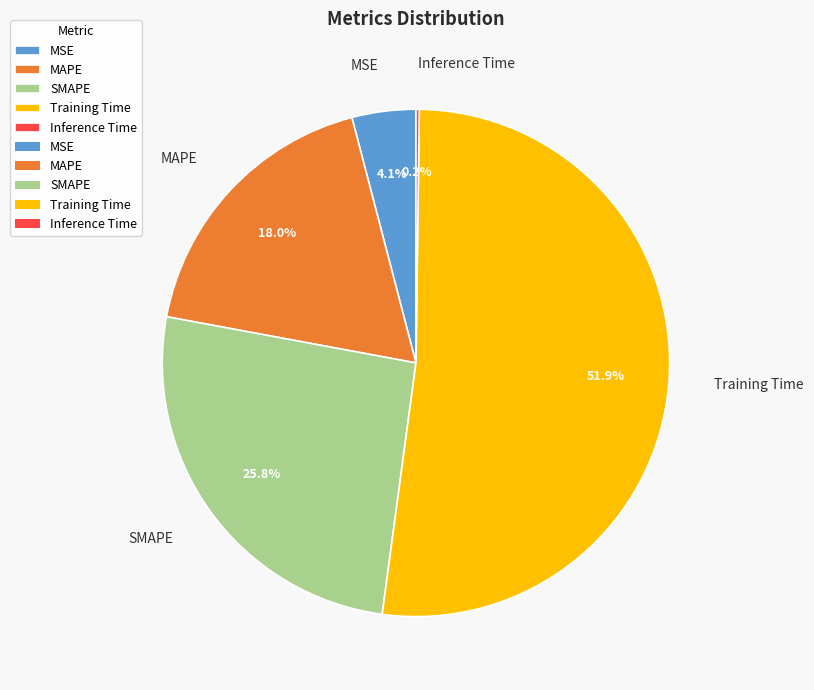

To the nearest percent, what percentage of the pie is SMAPE?

26%